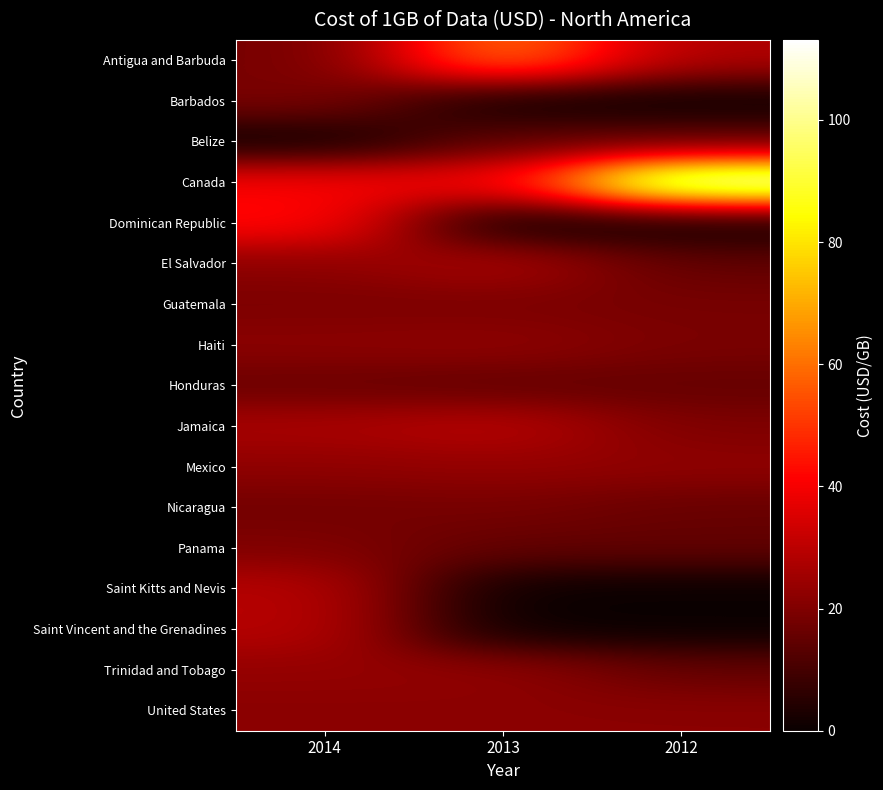

List the series in order of their peak value, lowest first.

Belize, Honduras, Nicaragua, Guatemala, Barbados, Panama, United States, Haiti, Trinidad and Tobago, Mexico, El Salvador, Saint Kitts and Nevis, Saint Vincent and the Grenadines, Jamaica, Dominican Republic, Antigua and Barbuda, Canada